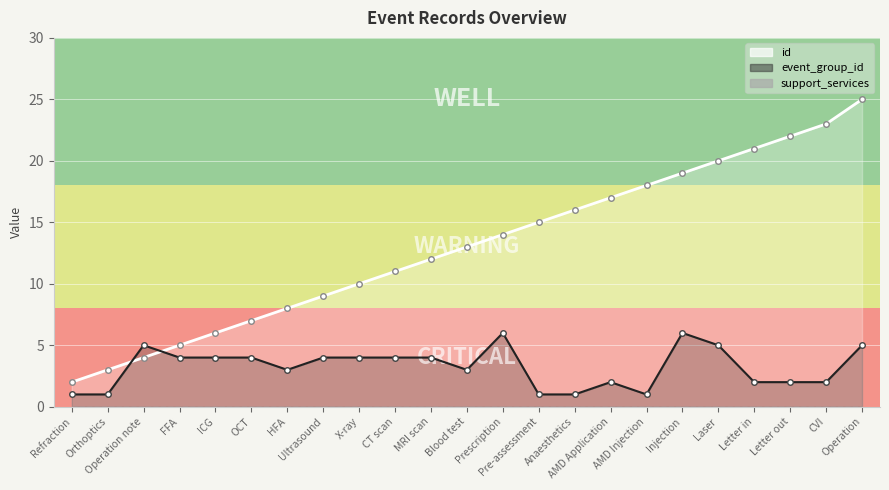

What are all the series names shown in the legend?

id, event_group_id, support_services